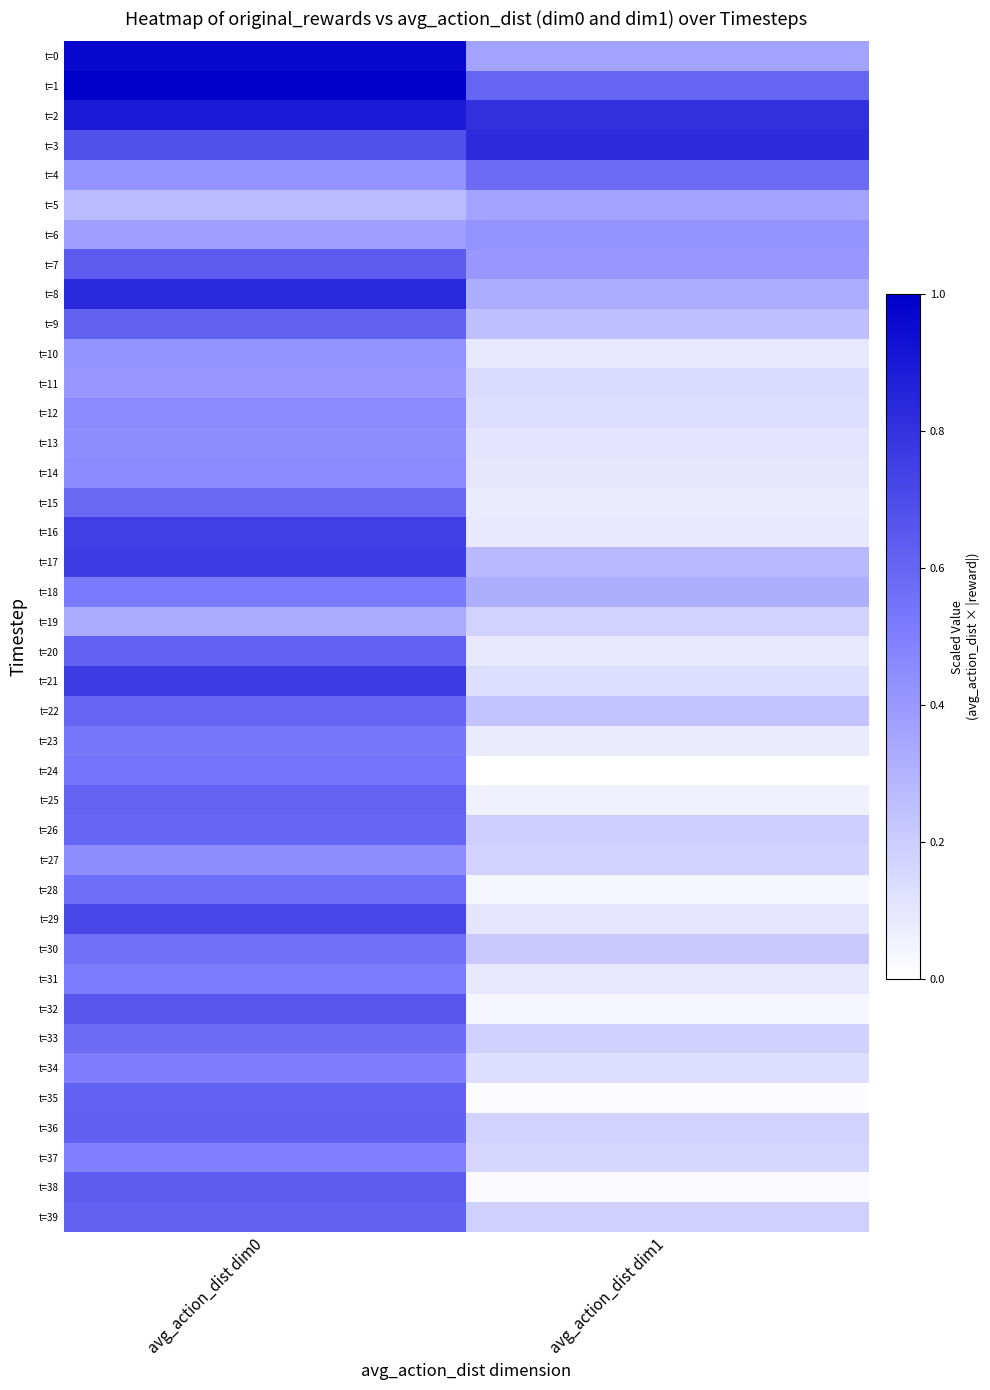

Reading right to left, extract all data points from this chart.

t=0: avg_action_dist dim1=0.4	avg_action_dist dim0=1.0
t=1: avg_action_dist dim1=0.6	avg_action_dist dim0=1.0
t=2: avg_action_dist dim1=0.8	avg_action_dist dim0=0.9
t=3: avg_action_dist dim1=0.8	avg_action_dist dim0=0.7
t=4: avg_action_dist dim1=0.6	avg_action_dist dim0=0.4
t=5: avg_action_dist dim1=0.4	avg_action_dist dim0=0.3
t=6: avg_action_dist dim1=0.4	avg_action_dist dim0=0.4
t=7: avg_action_dist dim1=0.4	avg_action_dist dim0=0.6
t=8: avg_action_dist dim1=0.3	avg_action_dist dim0=0.8
t=9: avg_action_dist dim1=0.3	avg_action_dist dim0=0.6
t=10: avg_action_dist dim1=0.1	avg_action_dist dim0=0.4
t=11: avg_action_dist dim1=0.1	avg_action_dist dim0=0.4
t=12: avg_action_dist dim1=0.1	avg_action_dist dim0=0.5
t=13: avg_action_dist dim1=0.1	avg_action_dist dim0=0.4
t=14: avg_action_dist dim1=0.1	avg_action_dist dim0=0.5
t=15: avg_action_dist dim1=0.1	avg_action_dist dim0=0.6
t=16: avg_action_dist dim1=0.1	avg_action_dist dim0=0.8
t=17: avg_action_dist dim1=0.3	avg_action_dist dim0=0.8
t=18: avg_action_dist dim1=0.3	avg_action_dist dim0=0.5
t=19: avg_action_dist dim1=0.2	avg_action_dist dim0=0.3
t=20: avg_action_dist dim1=0.1	avg_action_dist dim0=0.6
t=21: avg_action_dist dim1=0.1	avg_action_dist dim0=0.8
t=22: avg_action_dist dim1=0.2	avg_action_dist dim0=0.6
t=23: avg_action_dist dim1=0.1	avg_action_dist dim0=0.5
t=24: avg_action_dist dim1=0.0	avg_action_dist dim0=0.5
t=25: avg_action_dist dim1=0.1	avg_action_dist dim0=0.6
t=26: avg_action_dist dim1=0.2	avg_action_dist dim0=0.6
t=27: avg_action_dist dim1=0.2	avg_action_dist dim0=0.4
t=28: avg_action_dist dim1=0.0	avg_action_dist dim0=0.6
t=29: avg_action_dist dim1=0.1	avg_action_dist dim0=0.7
t=30: avg_action_dist dim1=0.2	avg_action_dist dim0=0.6
t=31: avg_action_dist dim1=0.1	avg_action_dist dim0=0.5
t=32: avg_action_dist dim1=0.0	avg_action_dist dim0=0.7
t=33: avg_action_dist dim1=0.2	avg_action_dist dim0=0.6
t=34: avg_action_dist dim1=0.1	avg_action_dist dim0=0.5
t=35: avg_action_dist dim1=0.0	avg_action_dist dim0=0.6
t=36: avg_action_dist dim1=0.2	avg_action_dist dim0=0.6
t=37: avg_action_dist dim1=0.2	avg_action_dist dim0=0.5
t=38: avg_action_dist dim1=0.0	avg_action_dist dim0=0.6
t=39: avg_action_dist dim1=0.2	avg_action_dist dim0=0.6